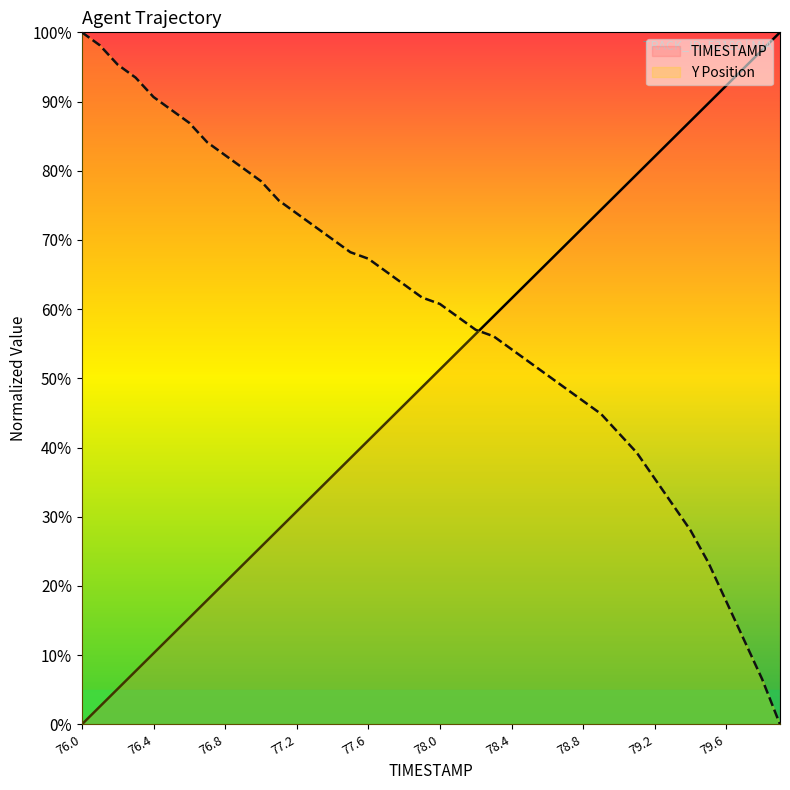

Between 78.4 and 78.9, which series saw the biggest shift?

TIMESTAMP